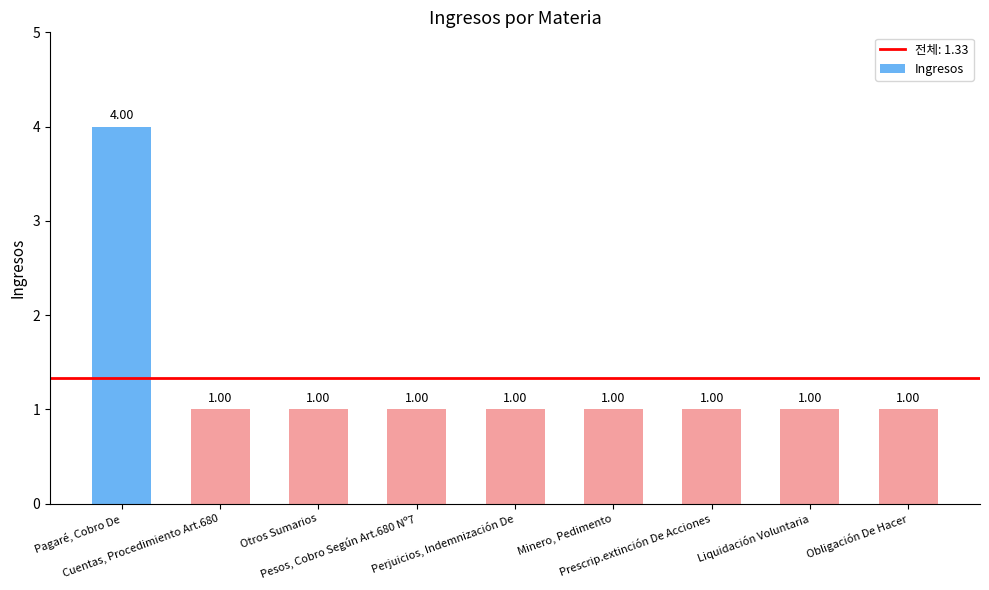

Reading right to left, extract all data points from this chart.

Obligación De Hacer=1	Liquidación Voluntaria=1	Prescrip.extinción De Acciones=1	Minero, Pedimento=1	Perjuicios, Indemnización De=1	Pesos, Cobro Según Art.680 Nº7=1	Otros Sumarios=1	Cuentas, Procedimiento Art.680=1	Pagaré, Cobro De=4